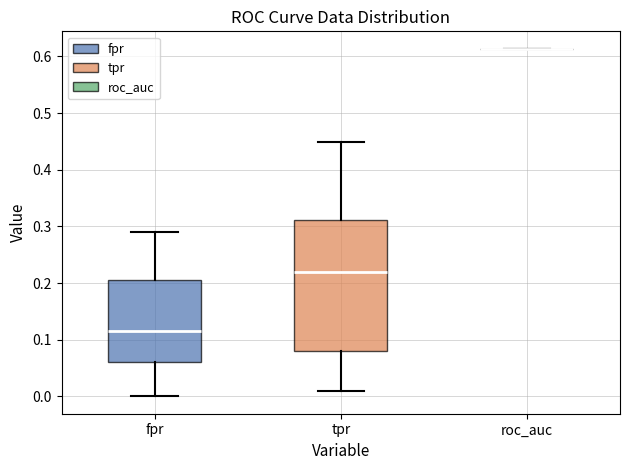

Reading left to right, transcribe this box plot: for each box, give where its median line is, the range the box spans, and where its two whiskers end, as read against the y-axis. The values are not printed on the chart, so give them approximately, as read against the axis.

fpr: median 0.11, box 0.06 to 0.21, whiskers 0.00 to 0.29
tpr: median 0.22, box 0.08 to 0.31, whiskers 0.01 to 0.45
roc_auc: box collapsed to a line at 0.61, whiskers 0.61 to 0.61